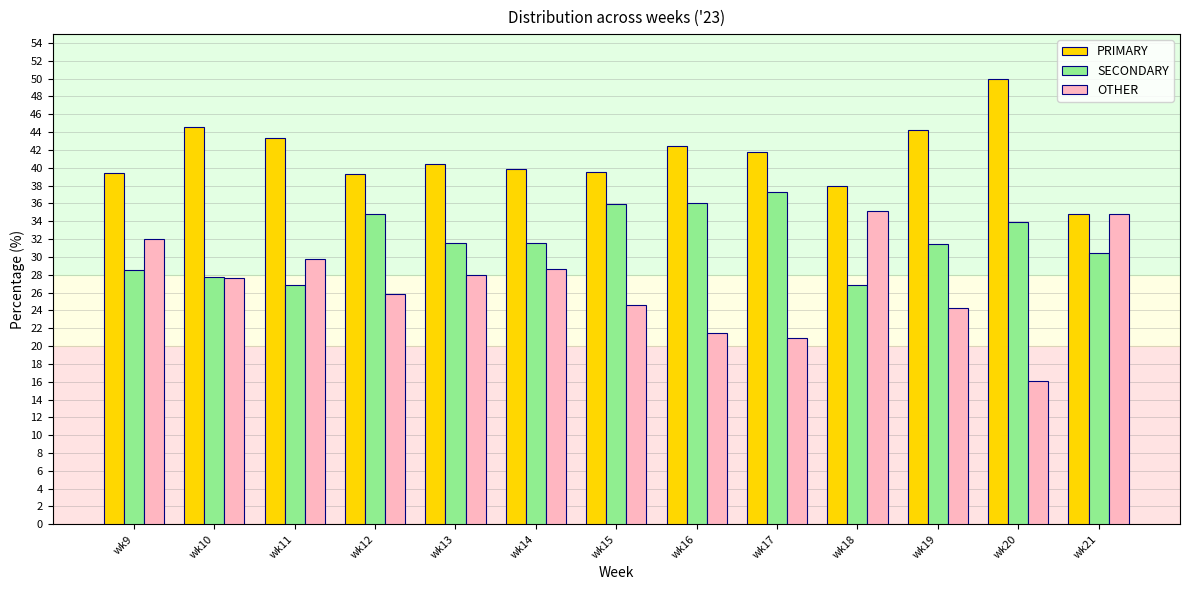

What is the spread (max minus min) of values at wk11?

16.5